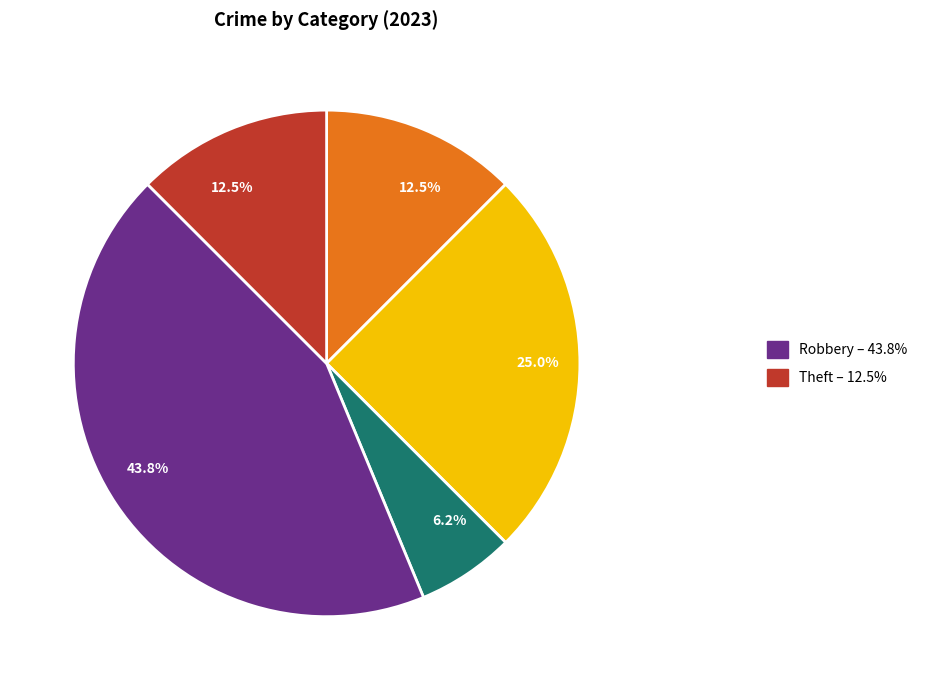

Is there a majority slice in this chart?

No